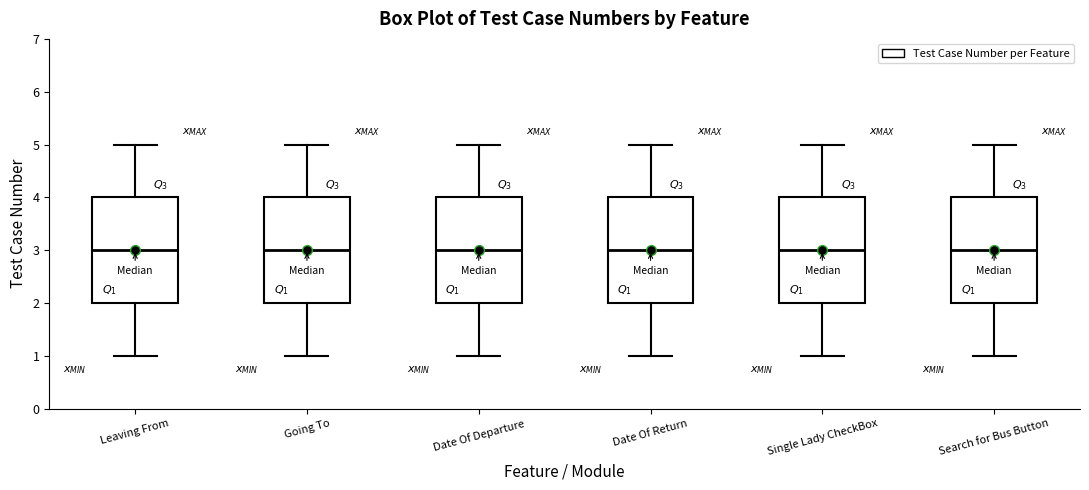

Reading left to right, read every box against the y-axis: the position of its median line, the range the box covers, and the ends of its whiskers. The values are not printed on the chart, so give them approximately, as read against the axis.

Leaving From: median 3, box 2 to 4, whiskers 1 to 5
Going To: median 3, box 2 to 4, whiskers 1 to 5
Date Of Departure: median 3, box 2 to 4, whiskers 1 to 5
Date Of Return: median 3, box 2 to 4, whiskers 1 to 5
Single Lady CheckBox: median 3, box 2 to 4, whiskers 1 to 5
Search for Bus Button: median 3, box 2 to 4, whiskers 1 to 5